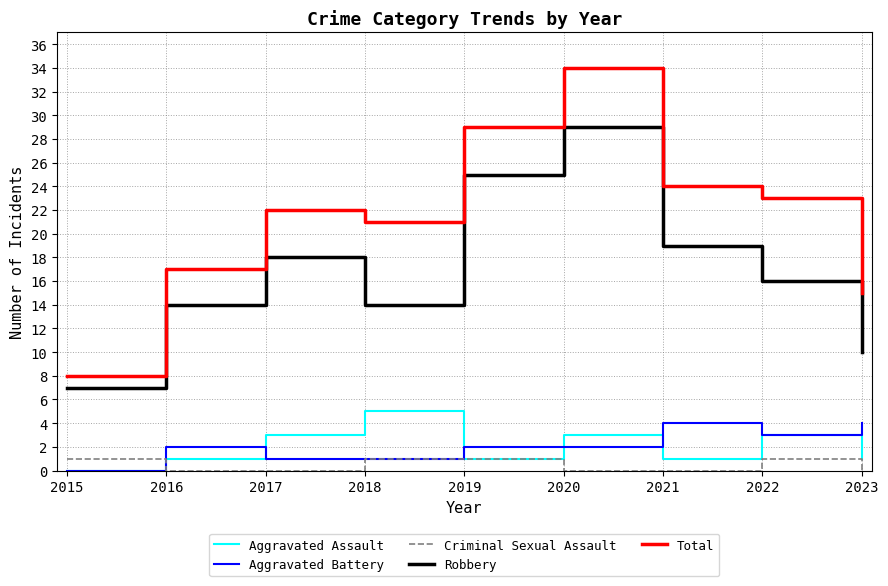

What is the difference between the maximum and minimum values in the Aggravated Battery series?

4